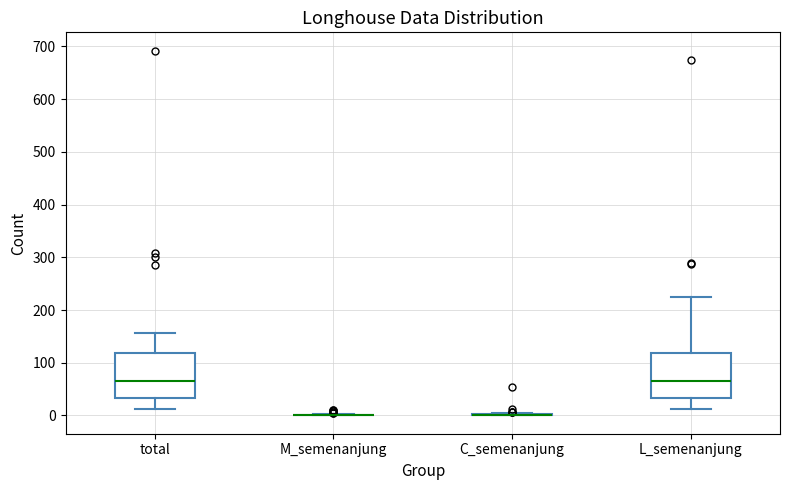

Reading left to right, transcribe this box plot: for each box, give where its median line is, the range the box spans, and where its two whiskers end, as read against the y-axis. The values are not printed on the chart, so give them approximately, as read against the axis.

total: median 70, box 30 to 120, whiskers 10 to 160
M_semenanjung: box collapsed to a line at 0, whiskers 0 to 0
C_semenanjung: box collapsed to a line at 0, whiskers 0 to 0
L_semenanjung: median 70, box 30 to 120, whiskers 10 to 230